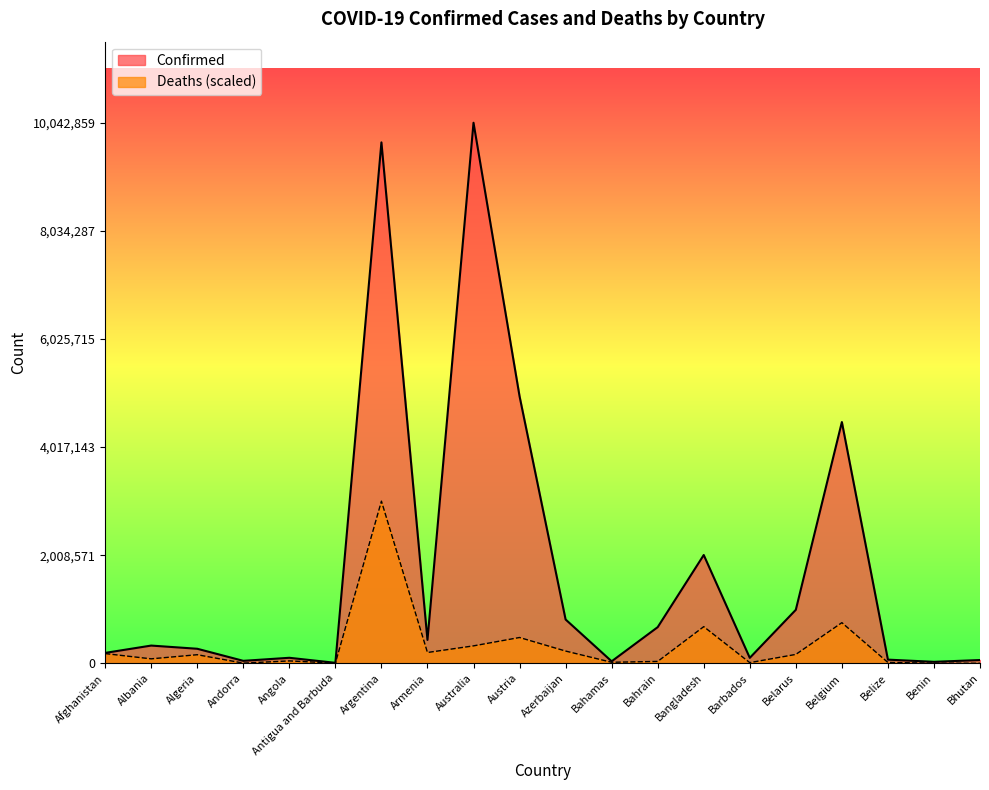

The value of Confirmed at Angola is 38476.8. True or false?

False